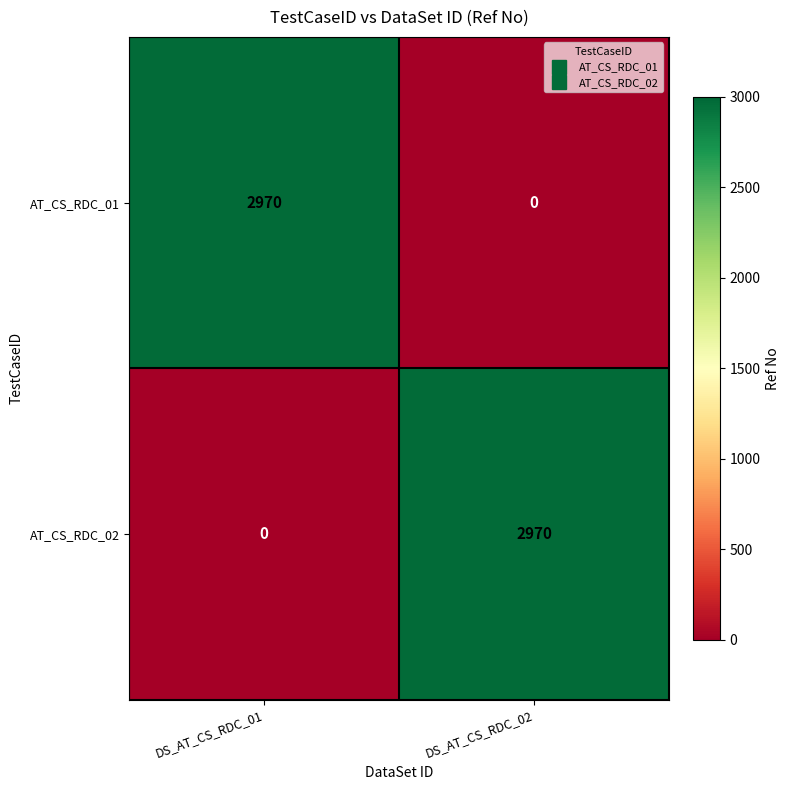

What is the approximate value of AT_CS_RDC_01 at DS_AT_CS_RDC_01, to the nearest 100?

3000